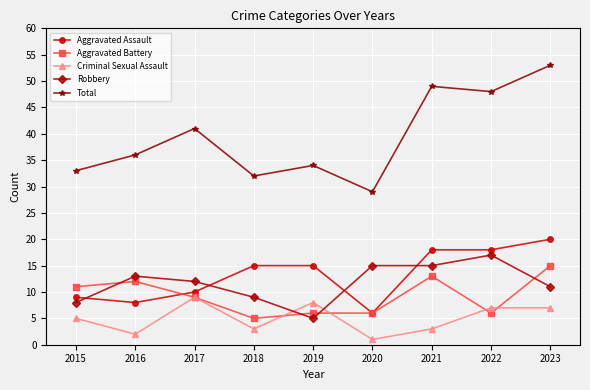

How many data points in Aggravated Assault are less than 15?

4